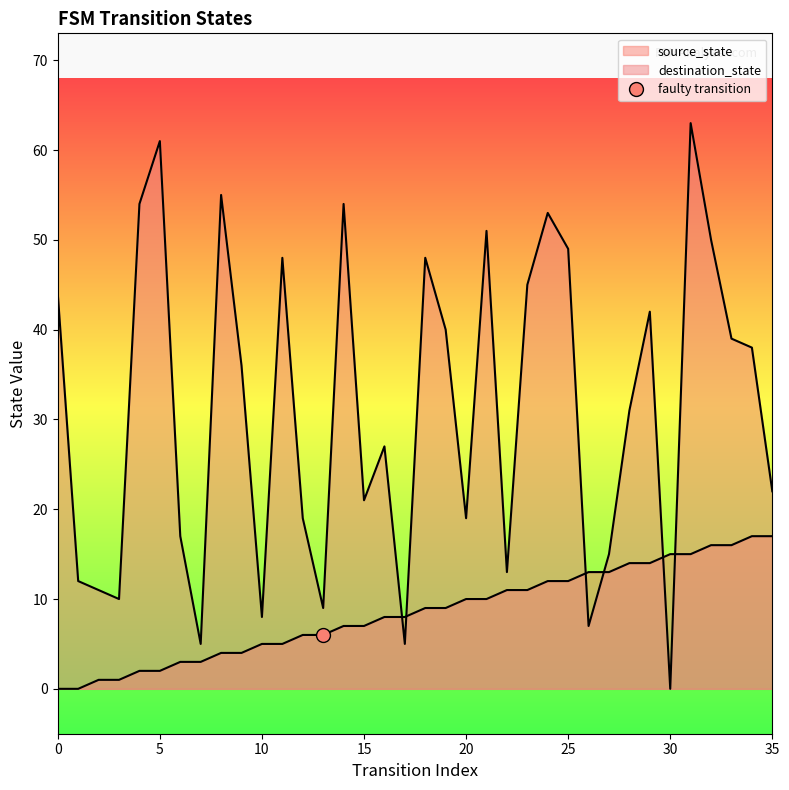

Rank the categories by destination_state value from highest to lowest.

31, 5, 8, 4, 14, 24, 21, 32, 25, 11, 18, 23, 0, 29, 19, 33, 34, 9, 28, 16, 35, 15, 12, 20, 6, 27, 22, 1, 2, 3, 13, 10, 26, 7, 17, 30